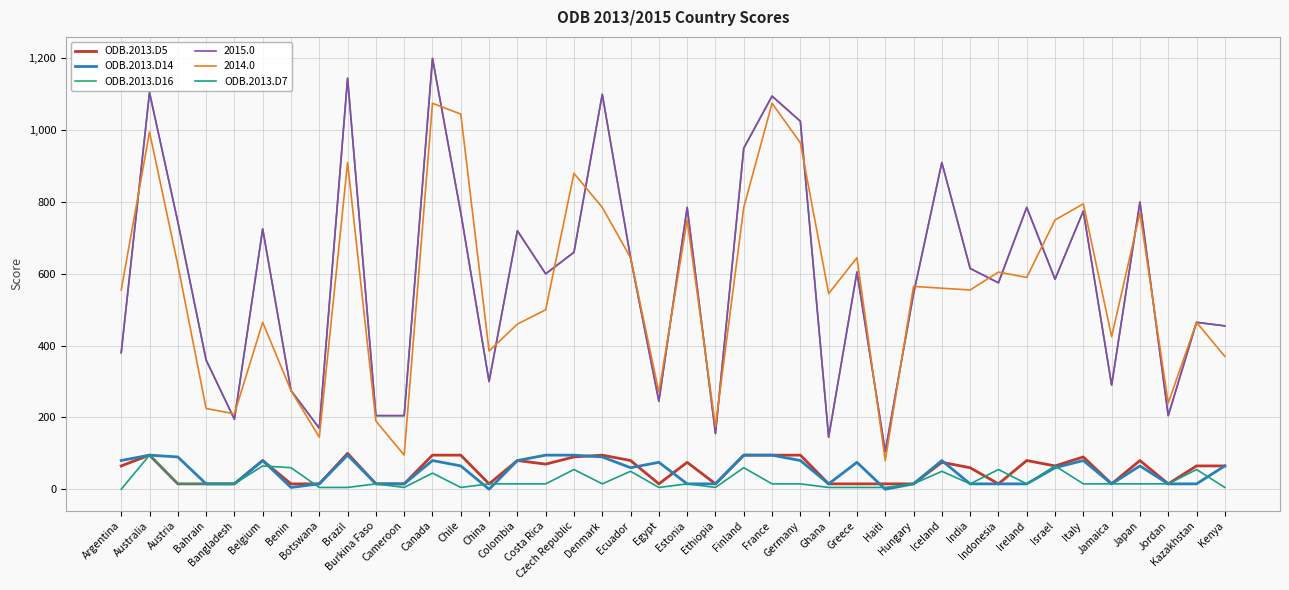

At which category does the chart reach its peak across all series?

Canada